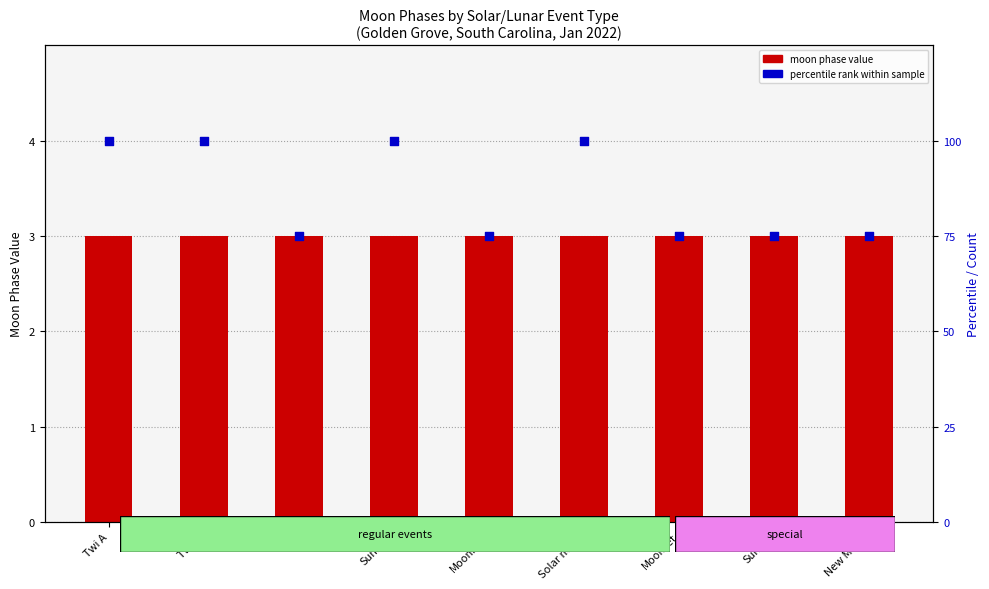

At how many categories does at least one series exceed 56?

9